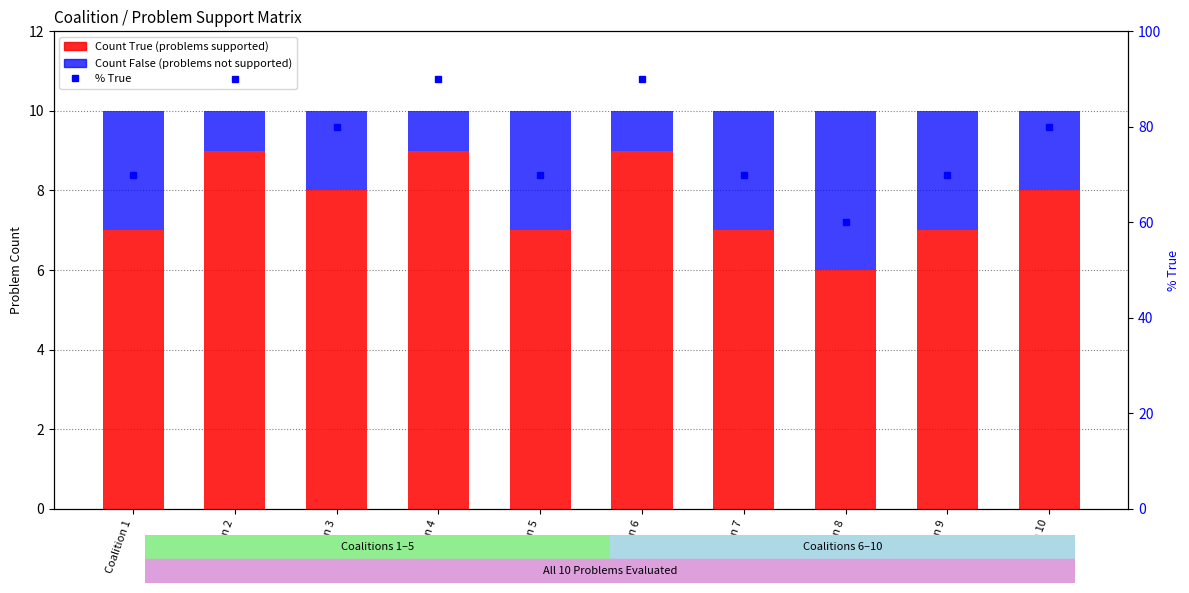

How many groups of bars are there?

10